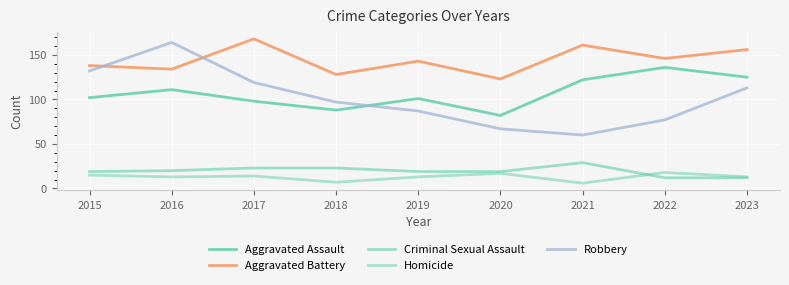

What is the spread (max minus min) of values at 2015?

123